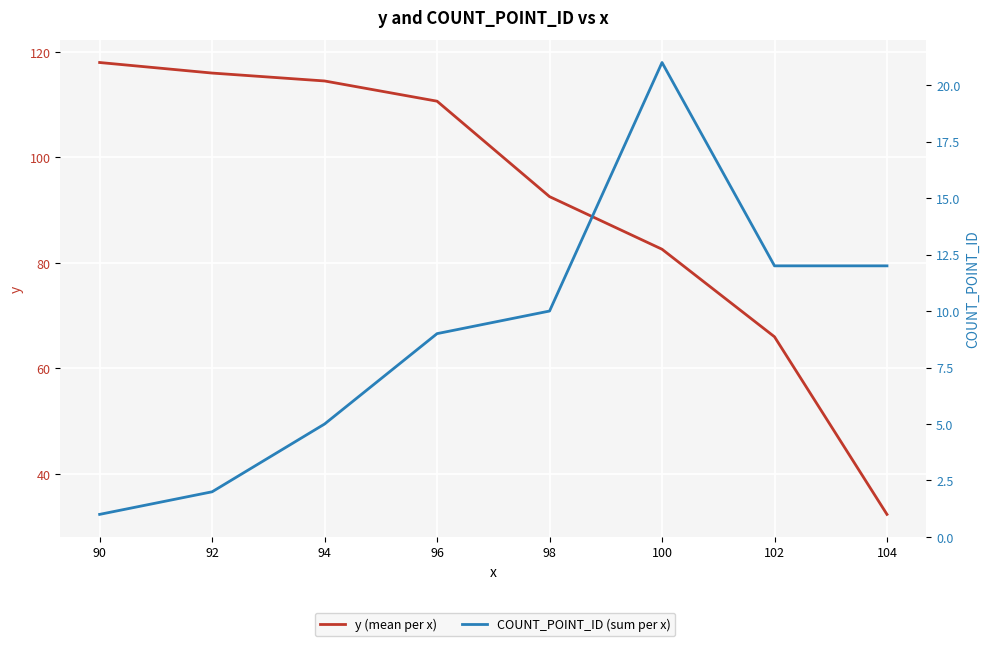

What is the difference between the second highest and minimum values in the y (mean per x) series?

83.7